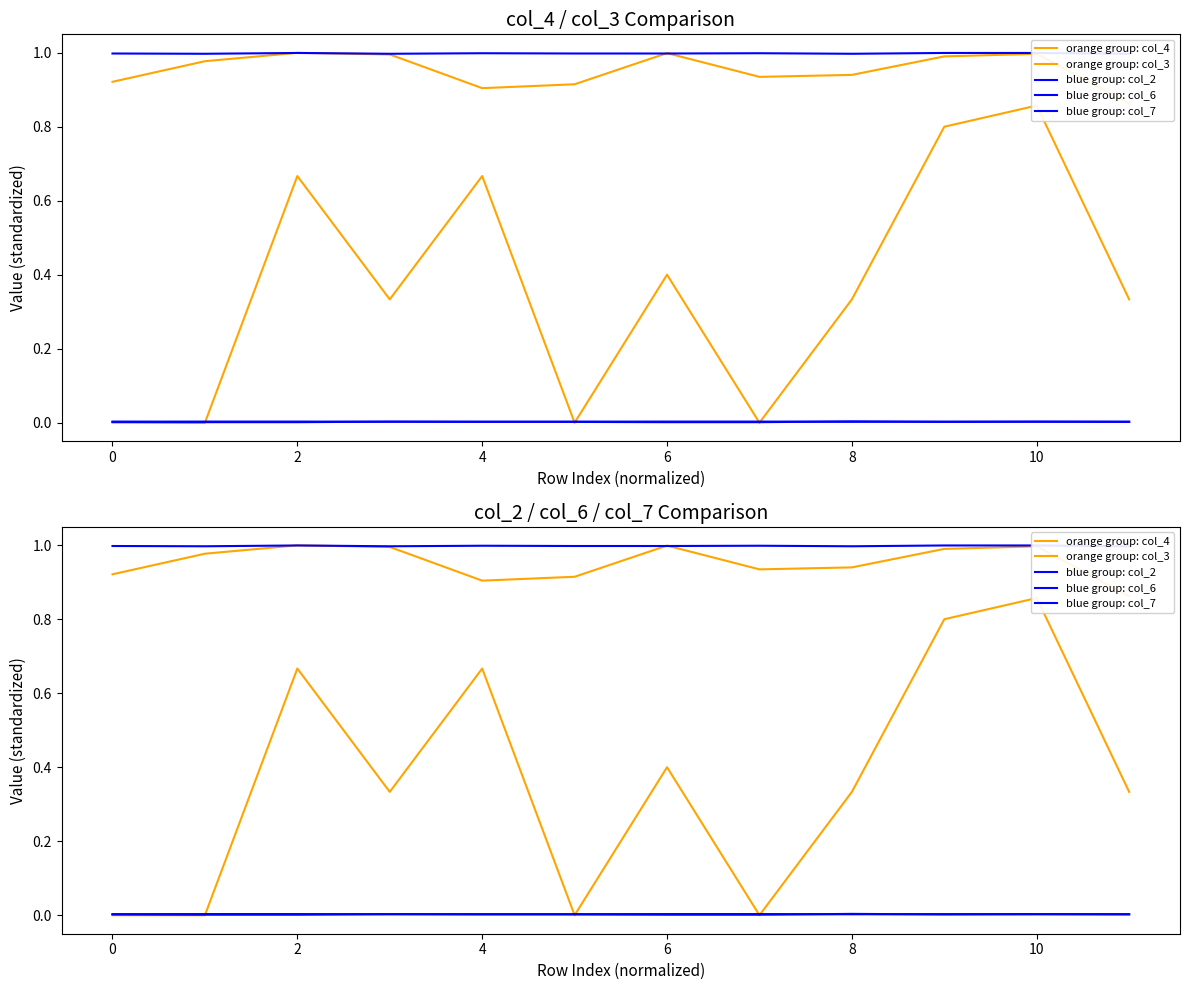

Rank the series at 9 from lowest to highest value.

blue group: col_7, blue group: col_6, orange group: col_3, orange group: col_4, blue group: col_2